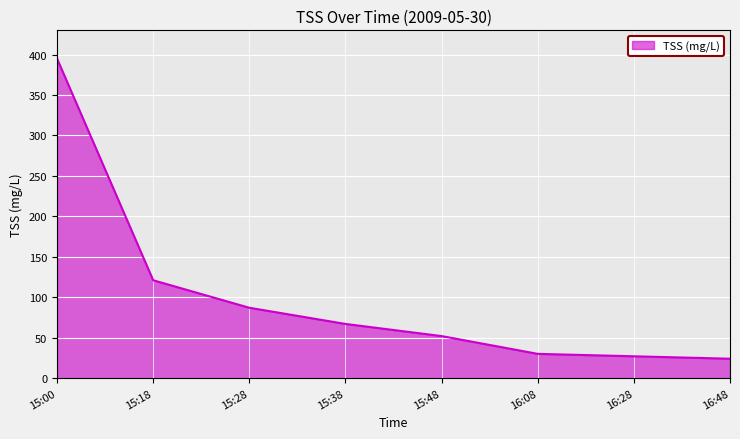

The chart shows a value of 214 at 15:18. True or false?

False